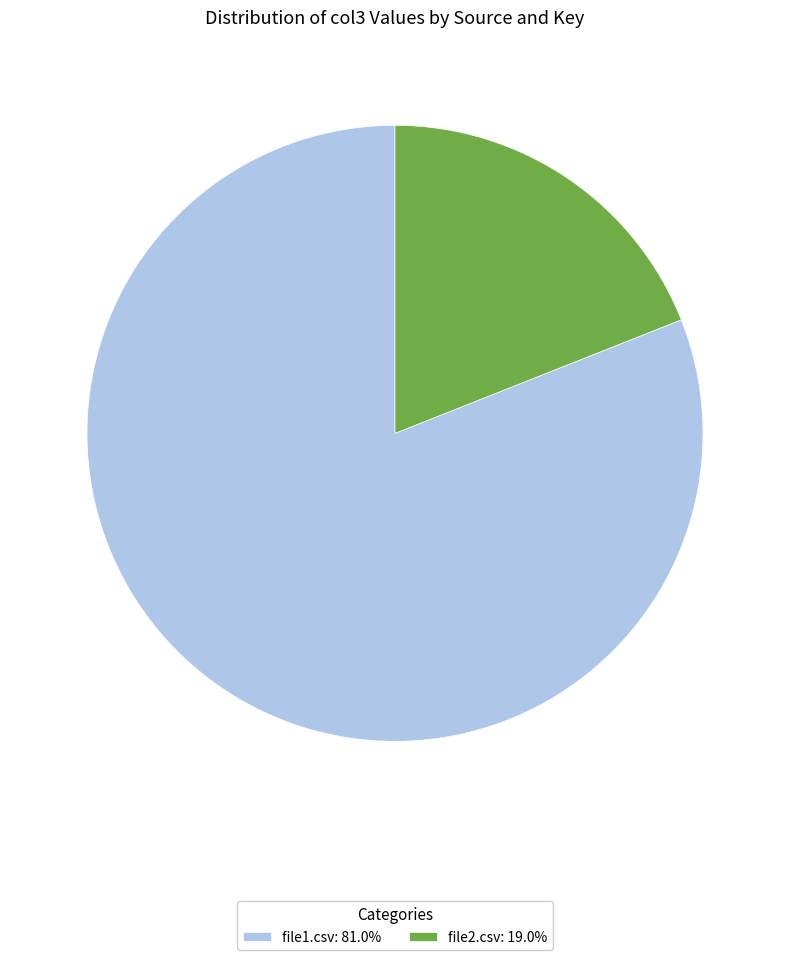

Do file1.csv: 81.0% and file2.csv: 19.0% together represent more than half of the pie?

Yes